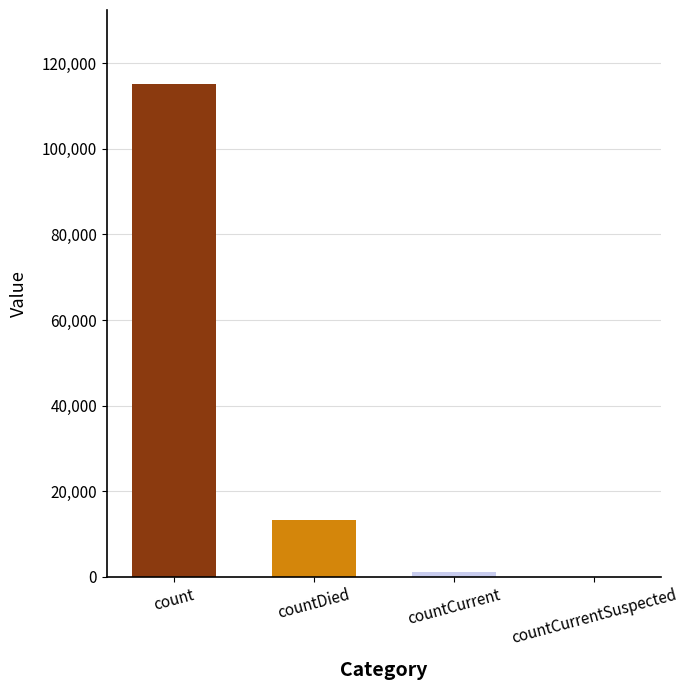

What is the sum of all values?

129666